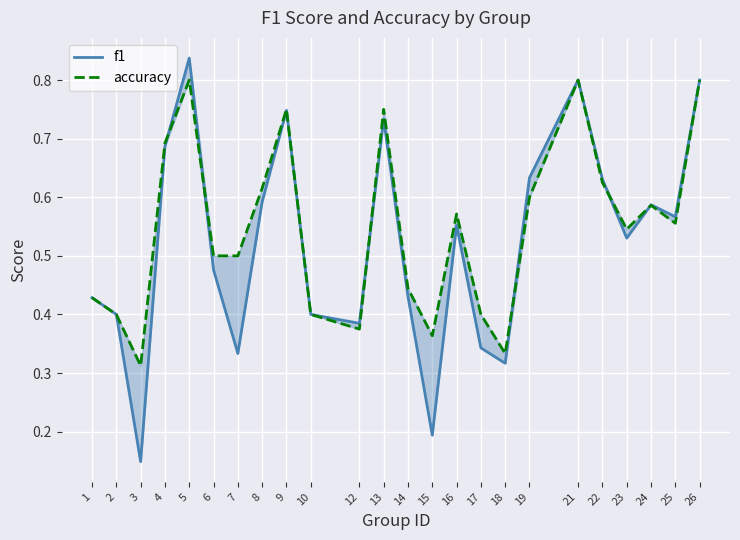

Reading right to left, transcribe all the data shown in this chart.

f1: 0.8	0.6	0.6	0.5	0.6	0.8	0.6	0.3	0.3	0.6	0.2	0.4	0.7	0.4	0.4	0.7	0.6	0.3	0.5	0.8	0.7	0.1	0.4	0.4
accuracy: 0.8	0.6	0.6	0.5	0.6	0.8	0.6	0.3	0.4	0.6	0.4	0.4	0.8	0.4	0.4	0.8	0.6	0.5	0.5	0.8	0.7	0.3	0.4	0.4